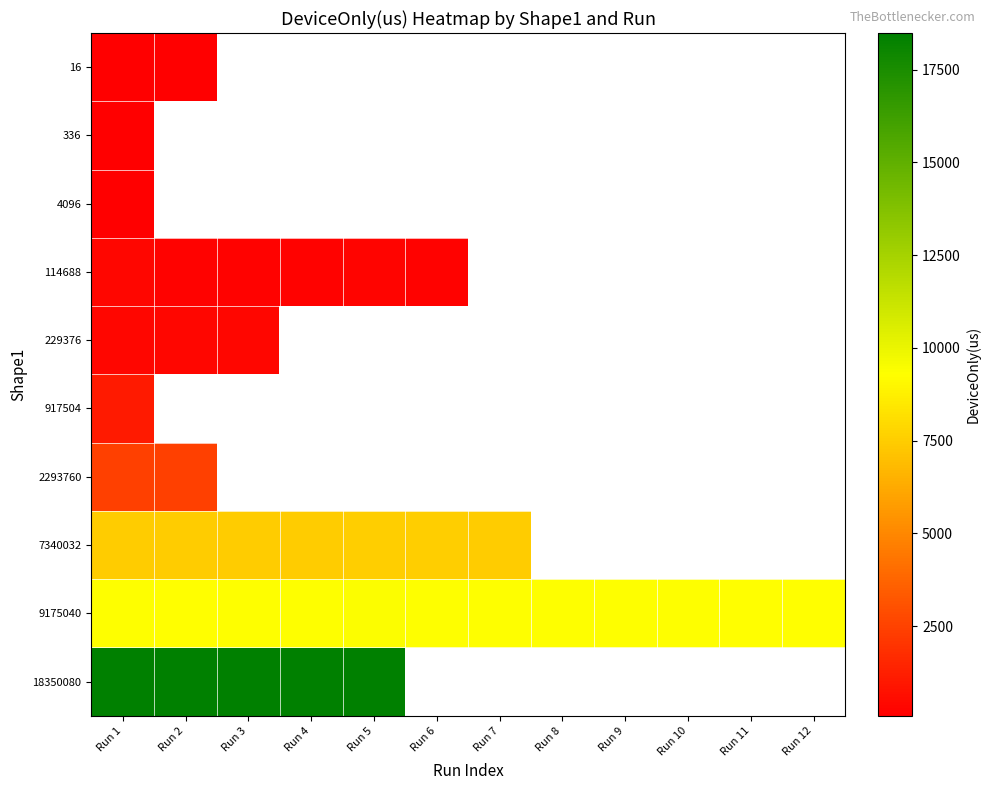

List the labels in order of 9175040 value, smallest first.

Run 11, Run 12, Run 2, Run 4, Run 10, Run 7, Run 6, Run 1, Run 8, Run 9, Run 3, Run 5